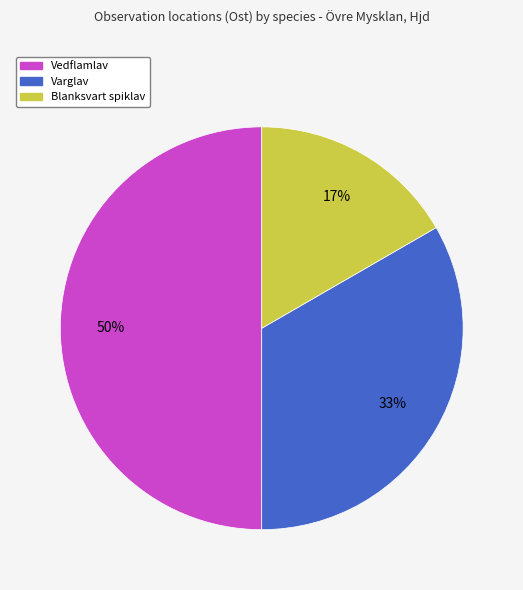

To the nearest percent, what is the difference between the largest and smallest slice percentages?

33%